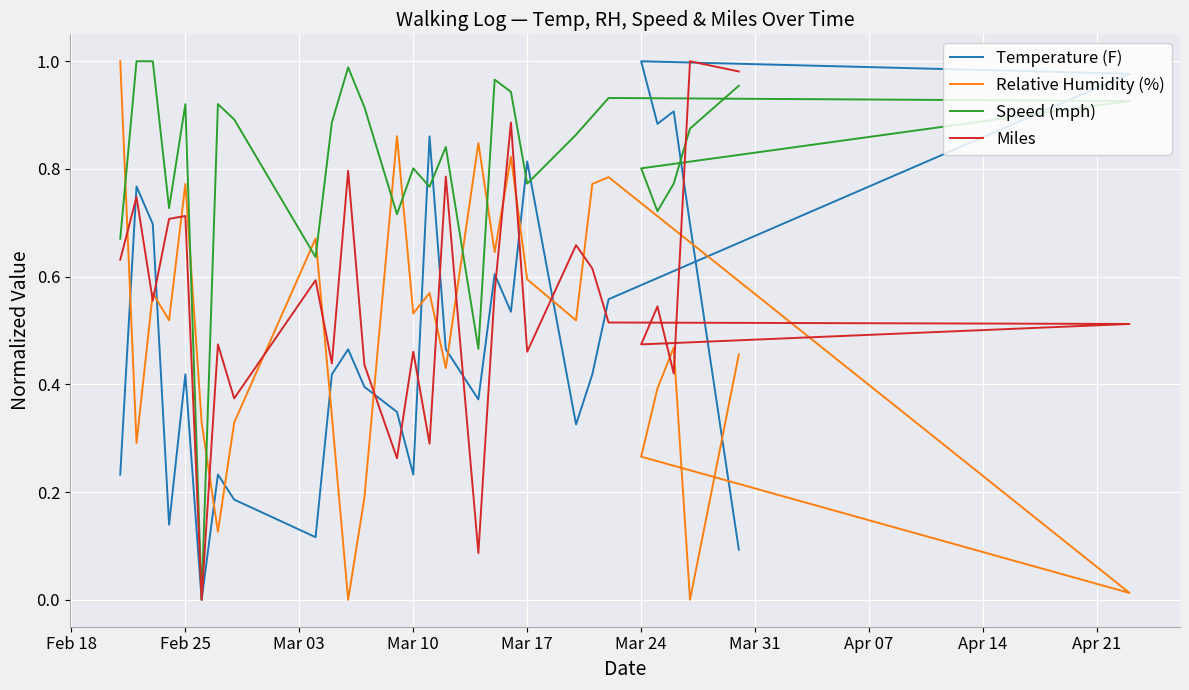

True or false: Miles and Temperature (F) intersect in this chart.

True